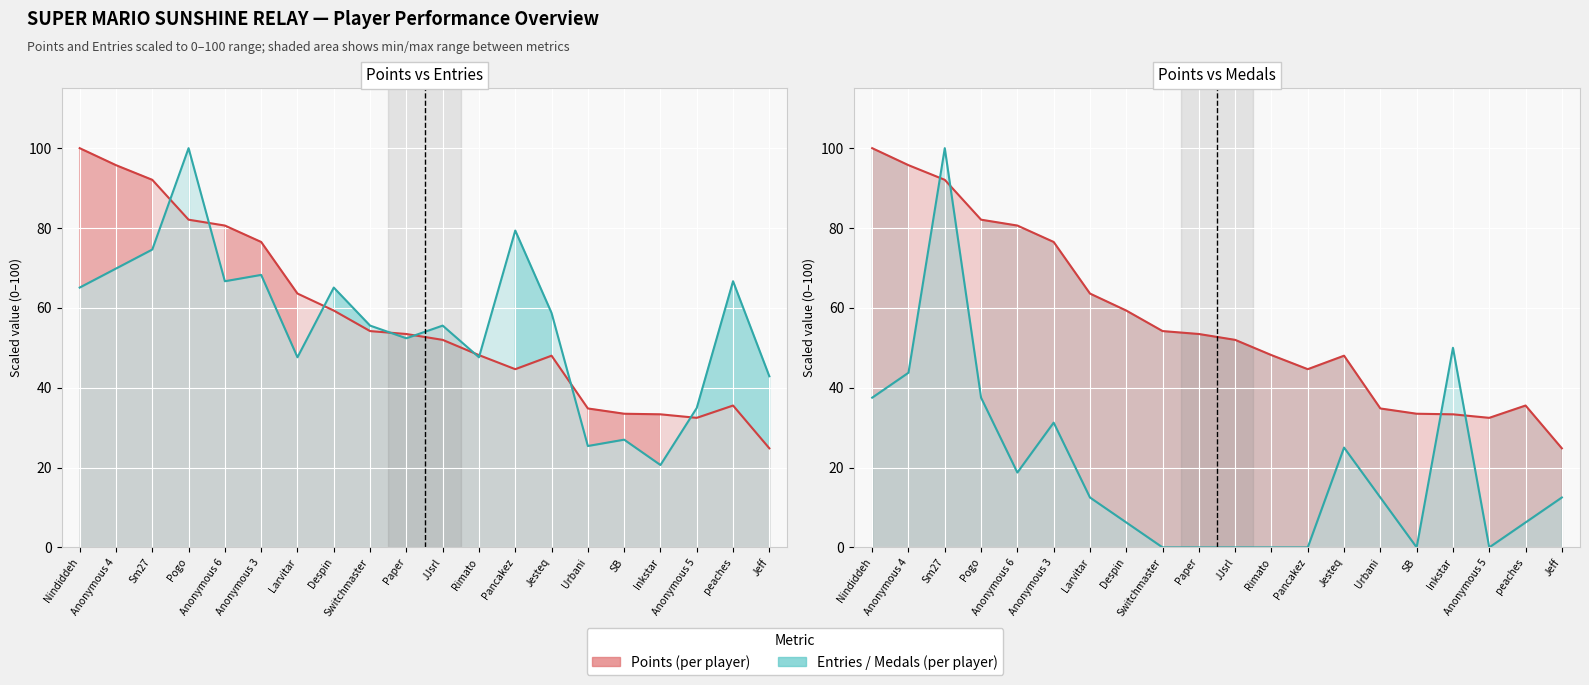

What position from the left is Anonymous 5?

18